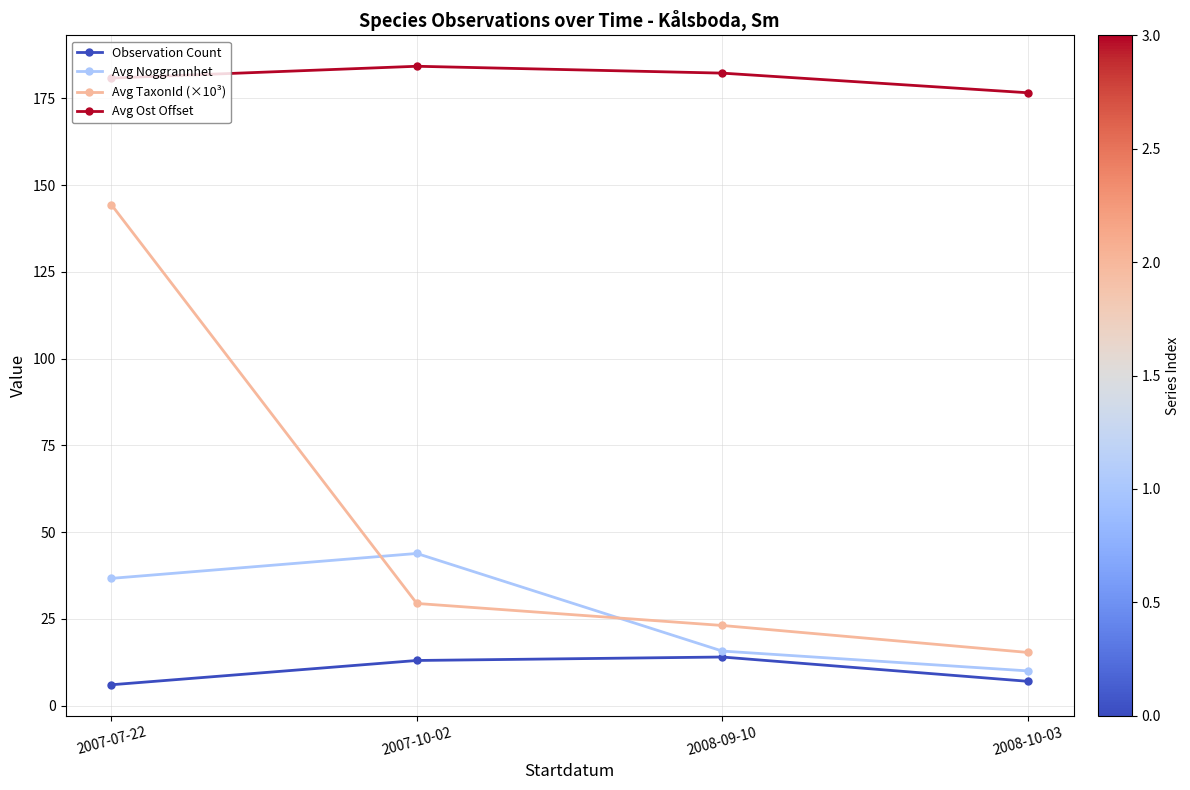

Rank the series by their maximum value, from highest to lowest.

Avg Ost Offset, Avg TaxonId (×10³), Avg Noggrannhet, Observation Count